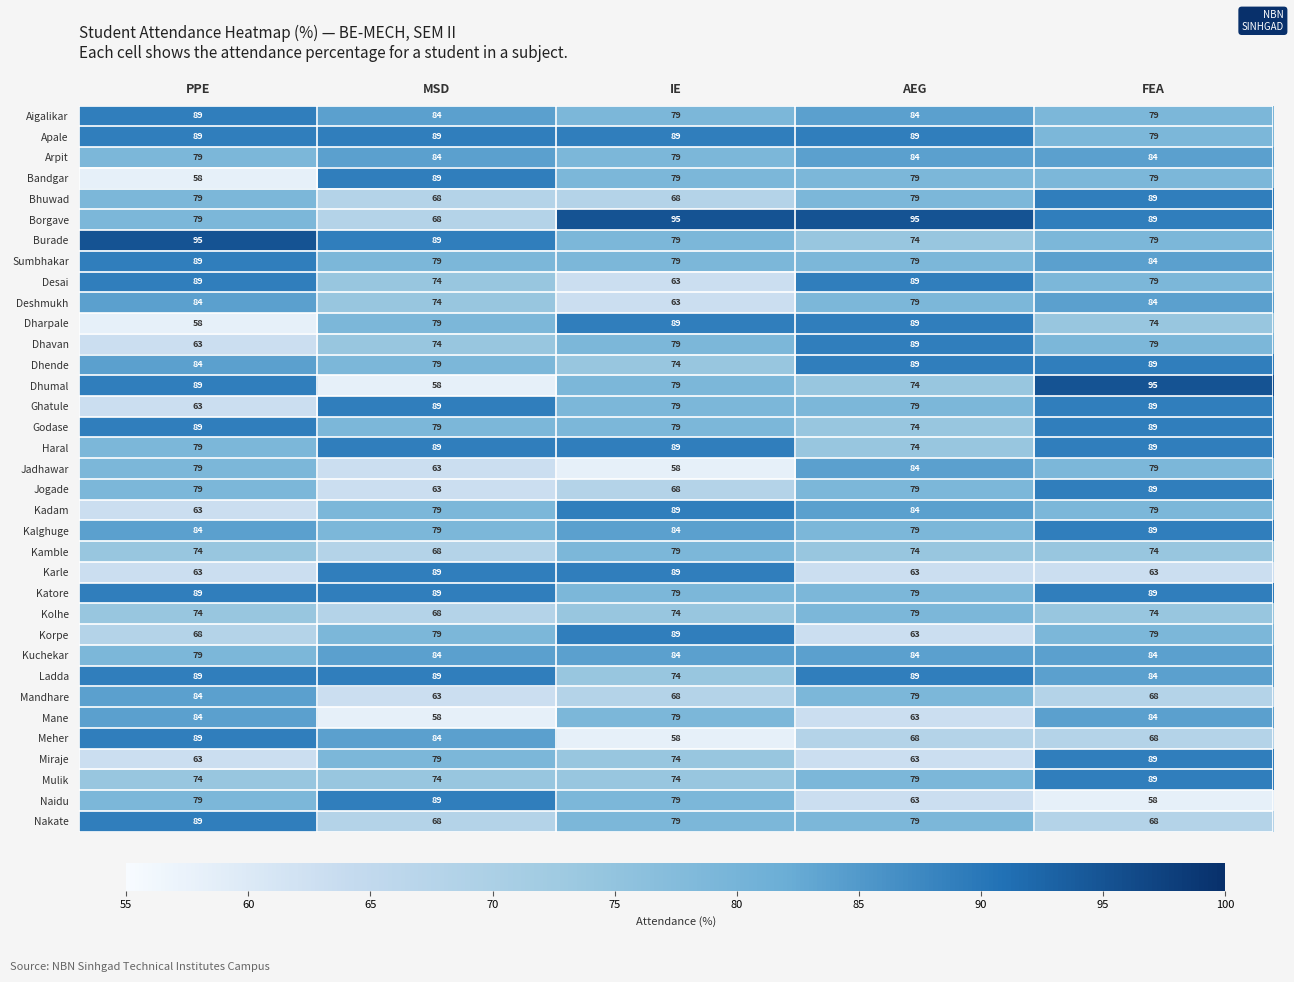

What is the difference between the maximum and minimum values in the Ghatule series?

26